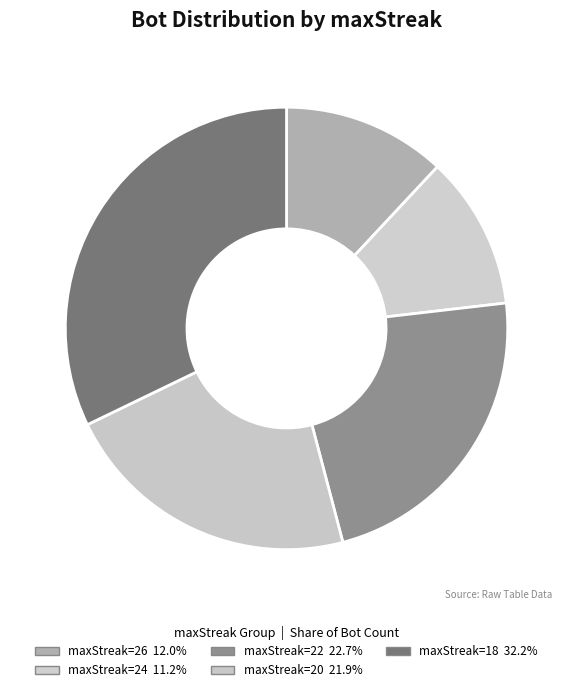

How many slices are in this pie chart?

5